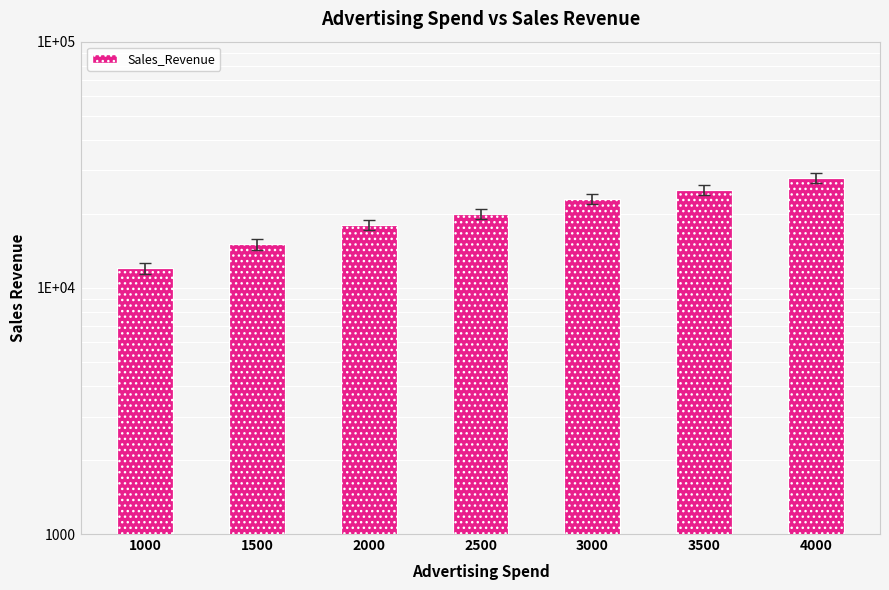

Reading right to left, list all the values displayed in this chart.

28000	25000	23000	20000	18000	15000	12000